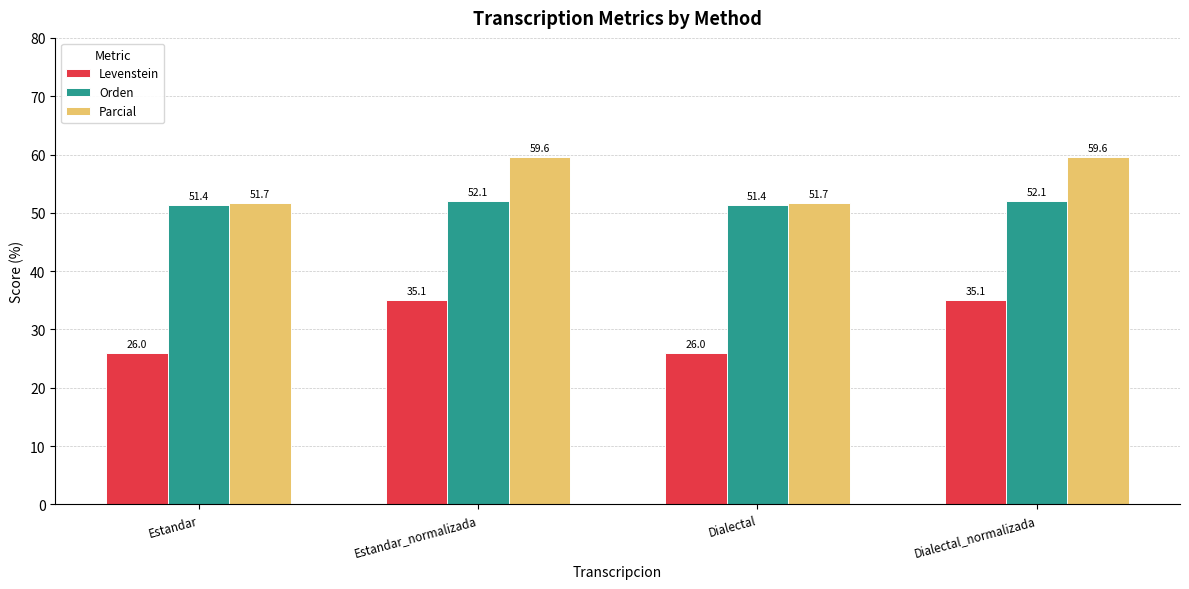

The value of Levenstein at Dialectal is 45.1. True or false?

False